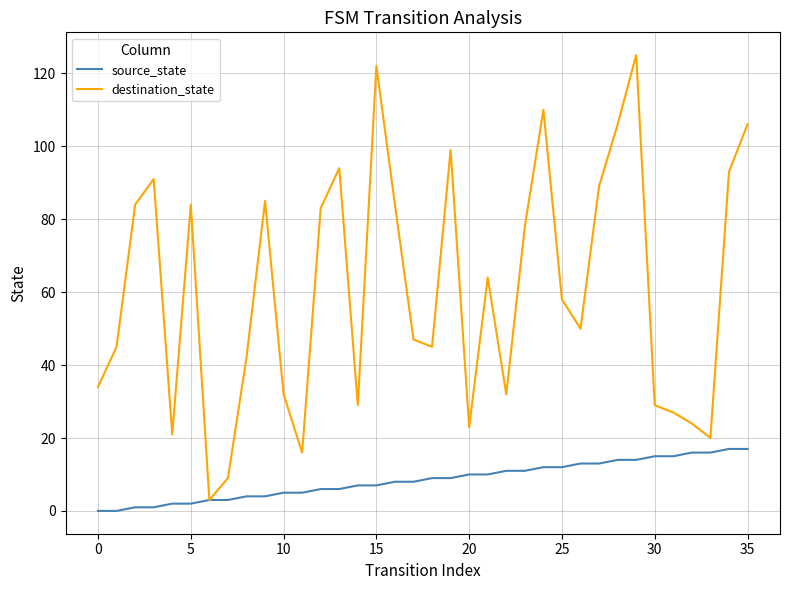

What is the average value of the destination_state series?

61